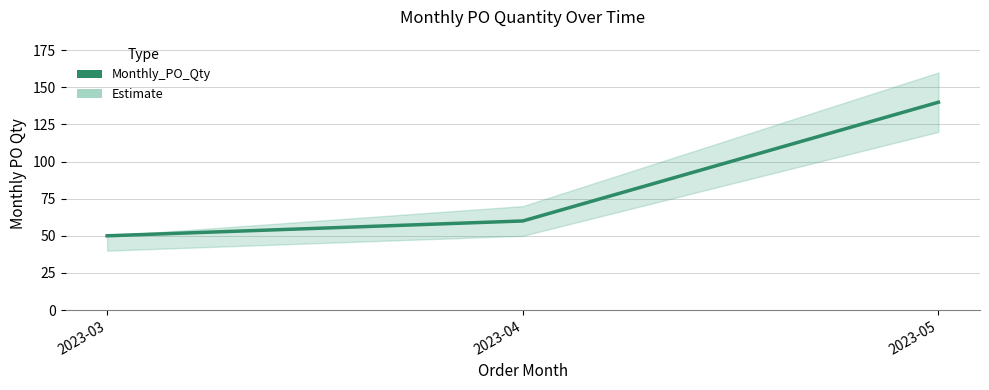

True or false: the data shows 140 at 2023-05.

True